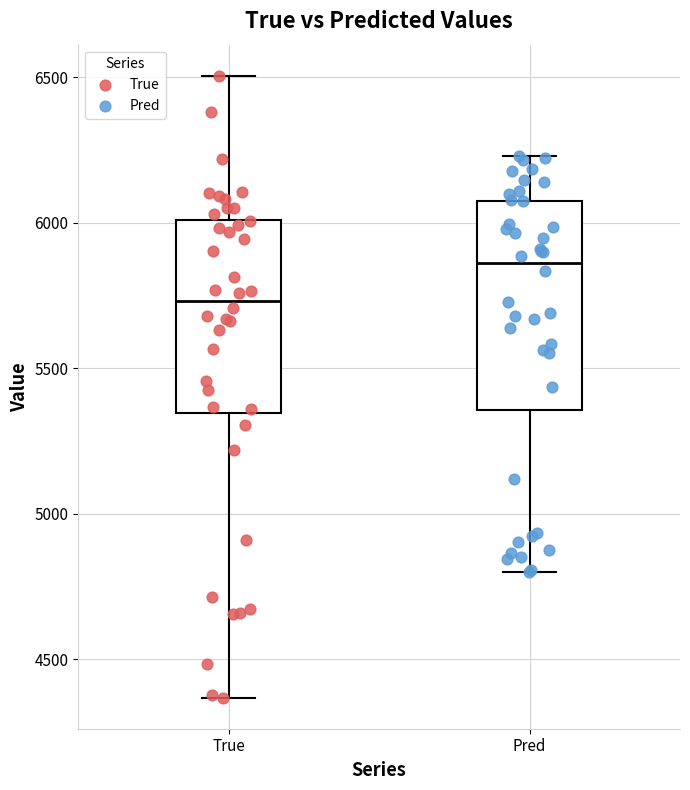

Where does the upper whisker of the box for Pred end on the y-axis? The values are not printed on the chart, so give them approximately, as read against the axis.

6250